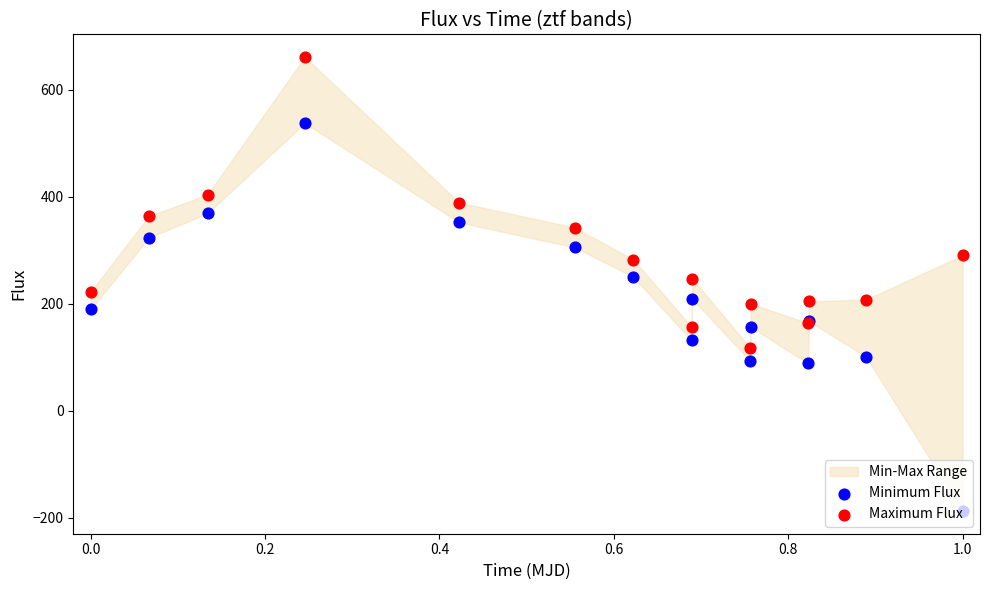

Is the value of Maximum Flux at 12 greater than the value of Minimum Flux at 0.8?

No